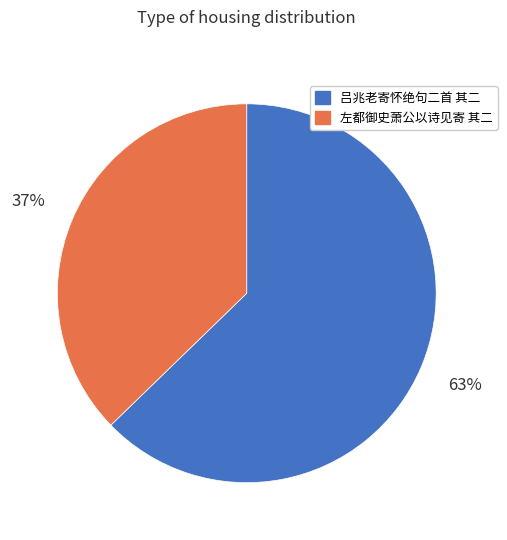

To the nearest percent, what is the average slice percentage?

50%